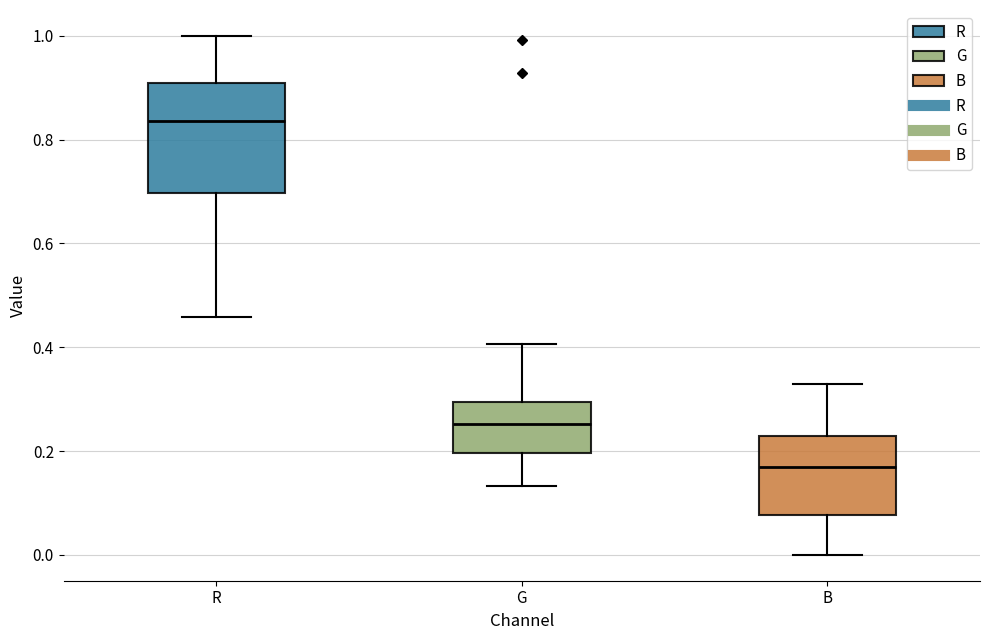

Reading left to right, read every box against the y-axis: the position of its median line, the range the box covers, and the ends of its whiskers. The values are not printed on the chart, so give them approximately, as read against the axis.

R: median 0.84, box 0.70 to 0.90, whiskers 0.46 to 1.00
G: median 0.26, box 0.20 to 0.30, whiskers 0.14 to 0.40
B: median 0.16, box 0.08 to 0.22, whiskers 0.00 to 0.32